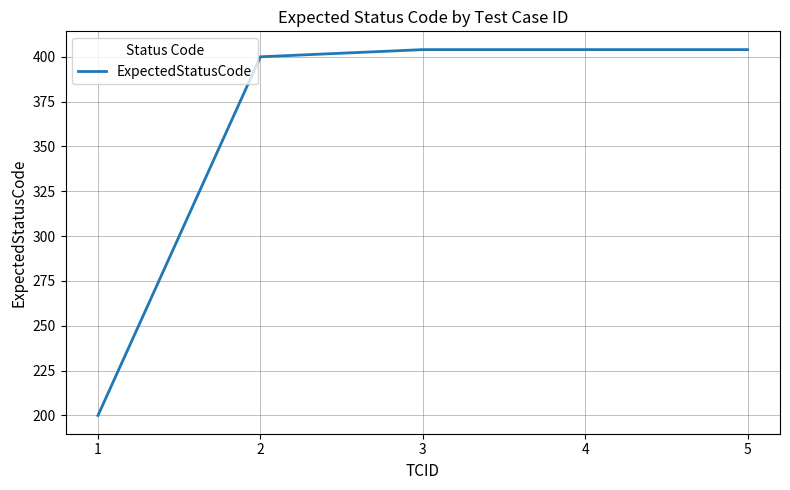

At which label is the value closest to 302?

2